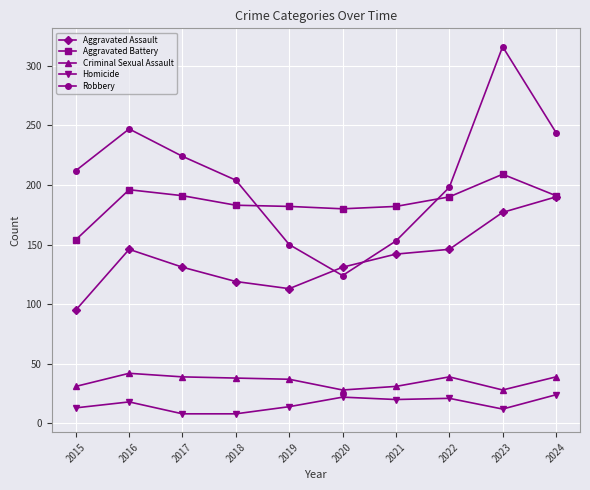

At 2021, list the series in order from smallest to largest.

Homicide, Criminal Sexual Assault, Aggravated Assault, Robbery, Aggravated Battery